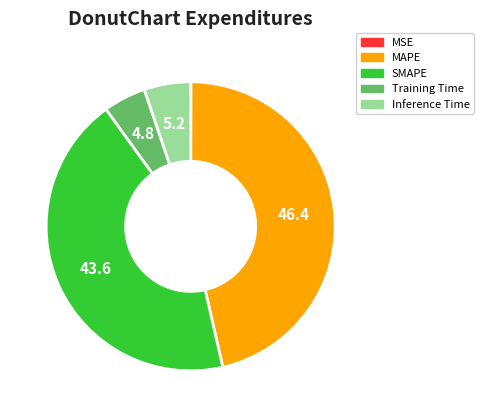

Is there any slice that represents more than half of the pie?

No